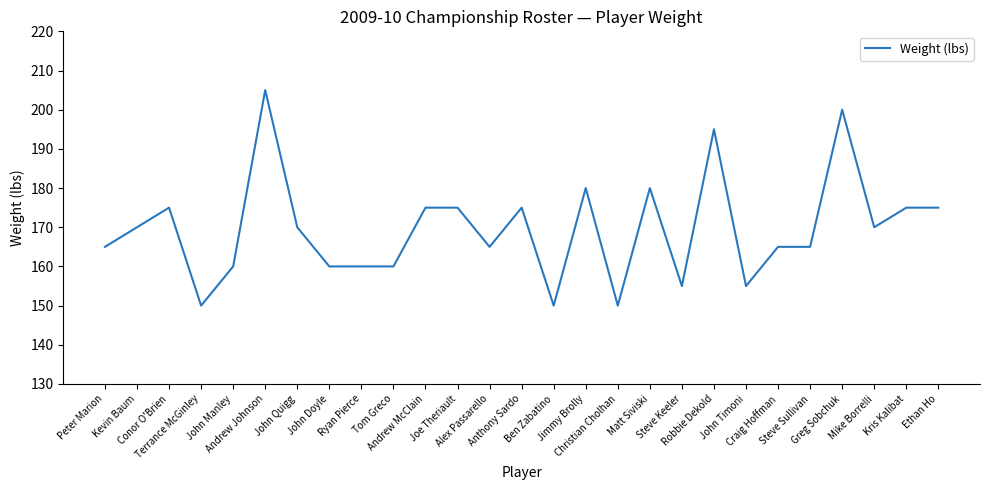

What is the greatest value displayed?

205